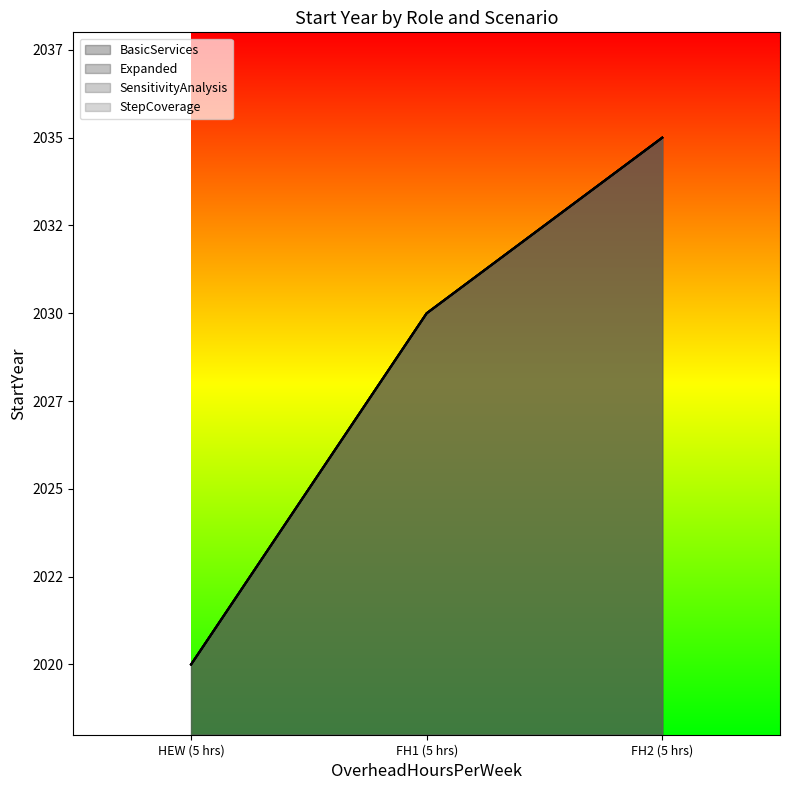

Between FH2 (5 hrs) and HEW (5 hrs), which is larger?

FH2 (5 hrs)